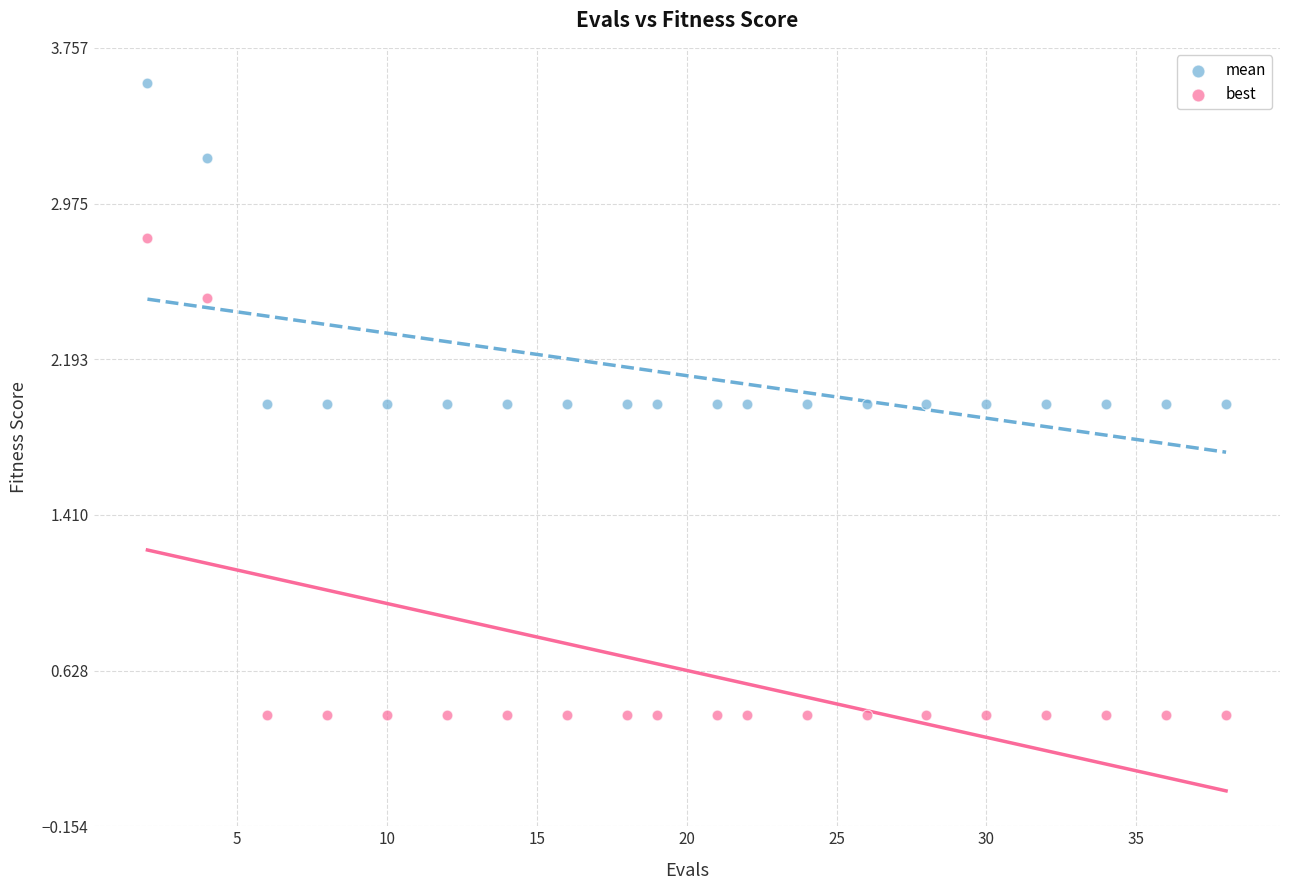

What are all the series names shown in the legend?

mean, best